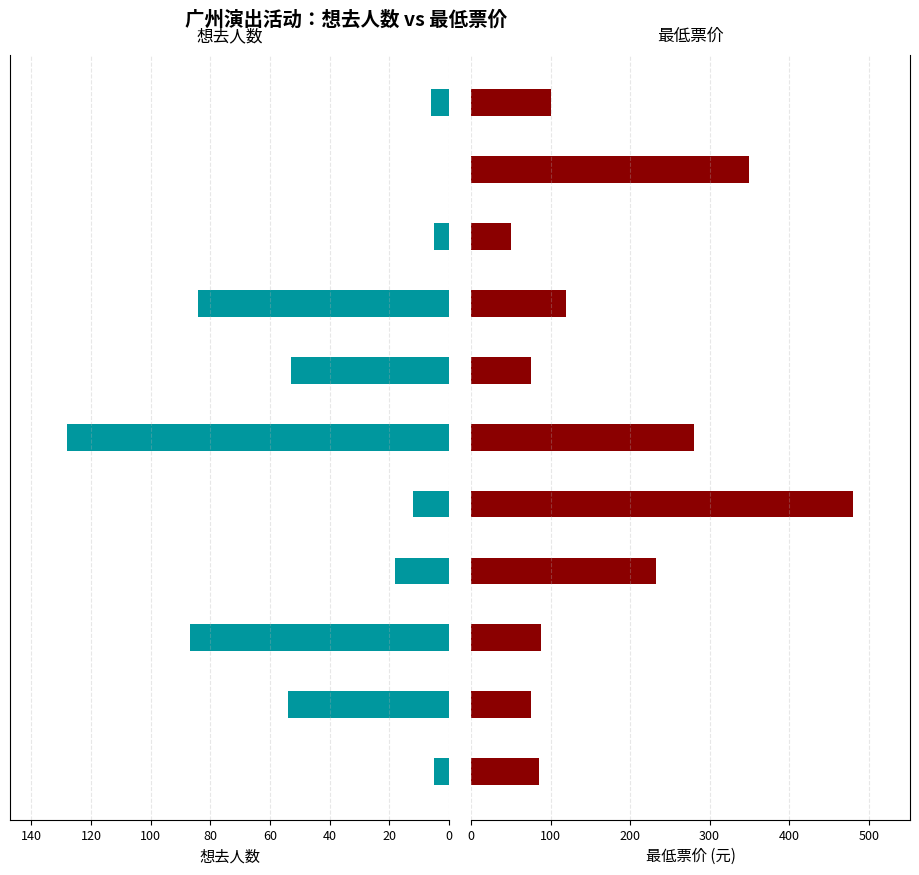

Reading right to left, transcribe all the data shown in this chart.

想去人数: 6	0	5	84	53	128	12	18	87	54	5
最低票价: 100	350	50	120	75	280	480	233	88	75	85